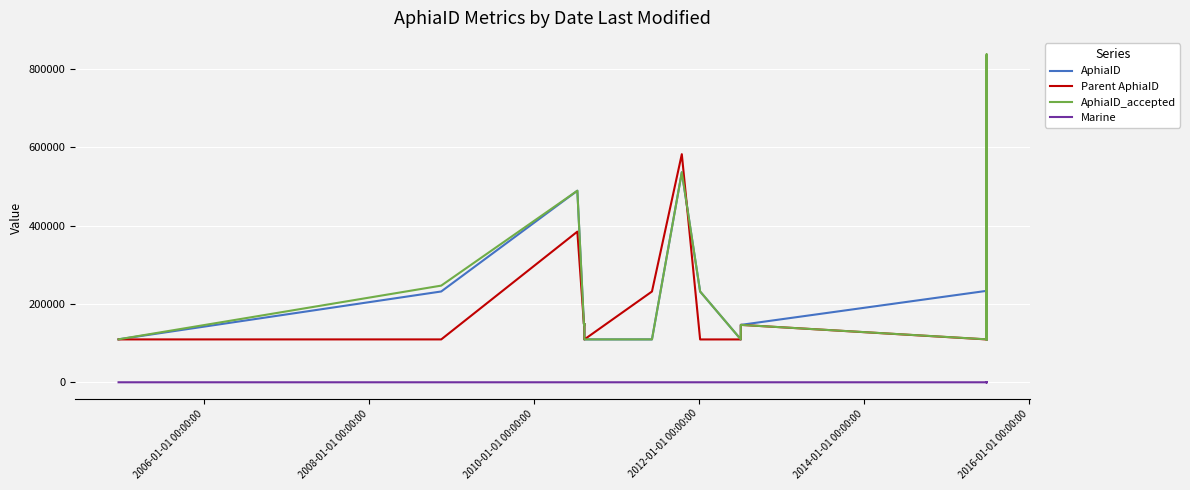

The AphiaID_accepted series shows 267633 at 37. True or false?

False